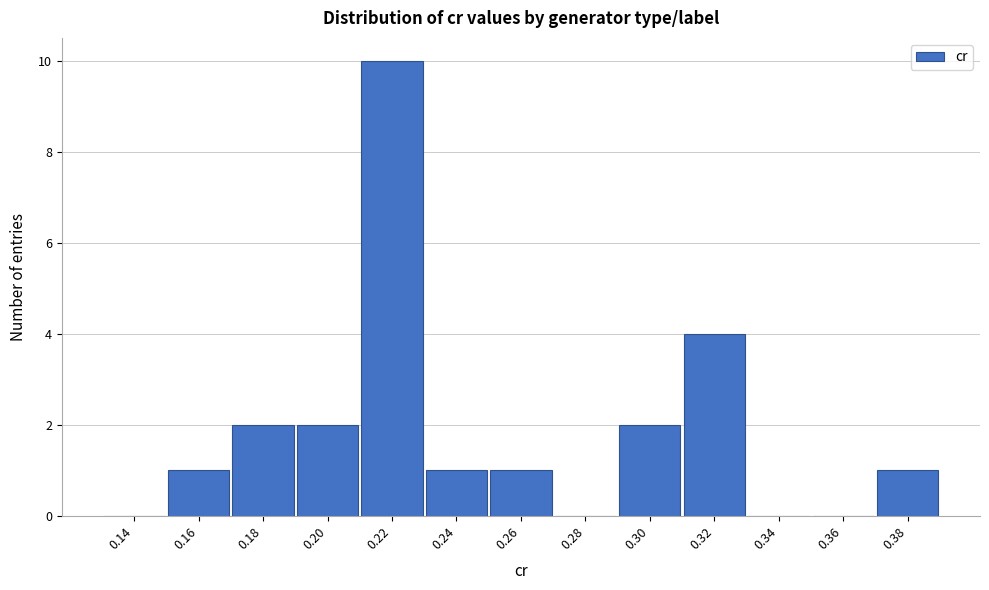

Reading left to right, list all the values displayed in this chart.

0.14=0	0.16=1	0.18=2	0.20=2	0.22=10	0.24=1	0.26=1	0.28=0	0.30=2	0.32=4	0.34=0	0.36=0	0.38=1